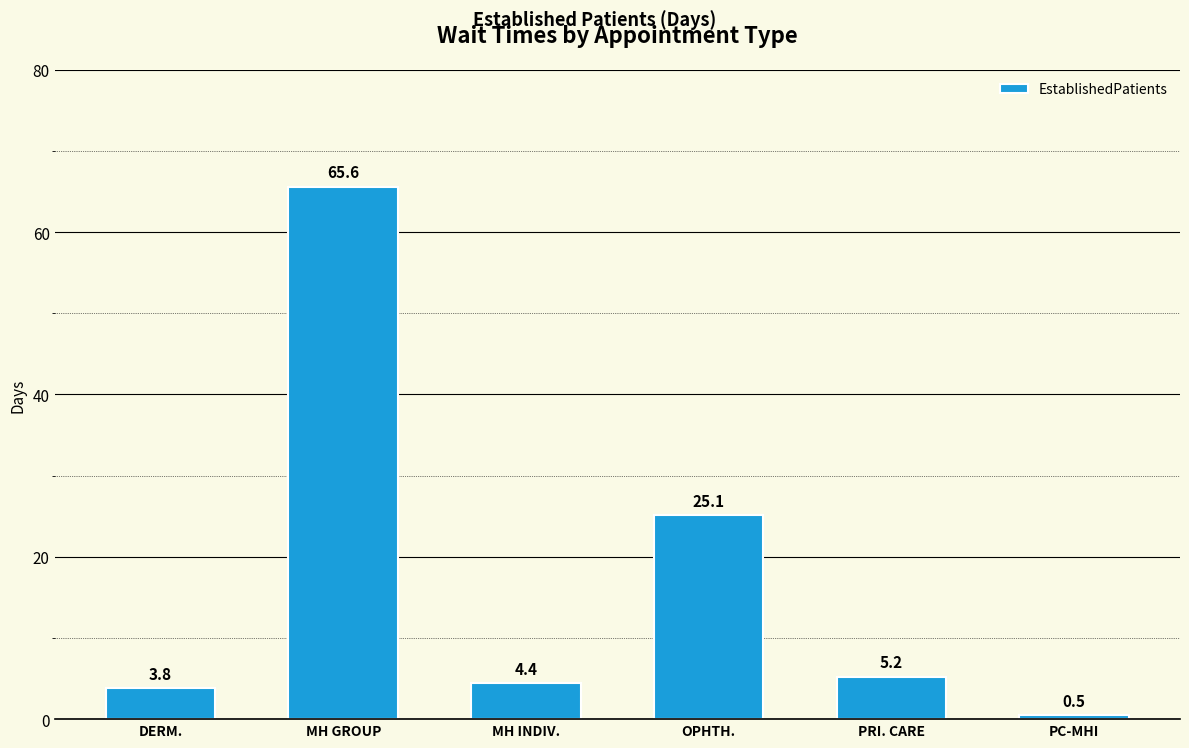

How many data points does each series have?

6